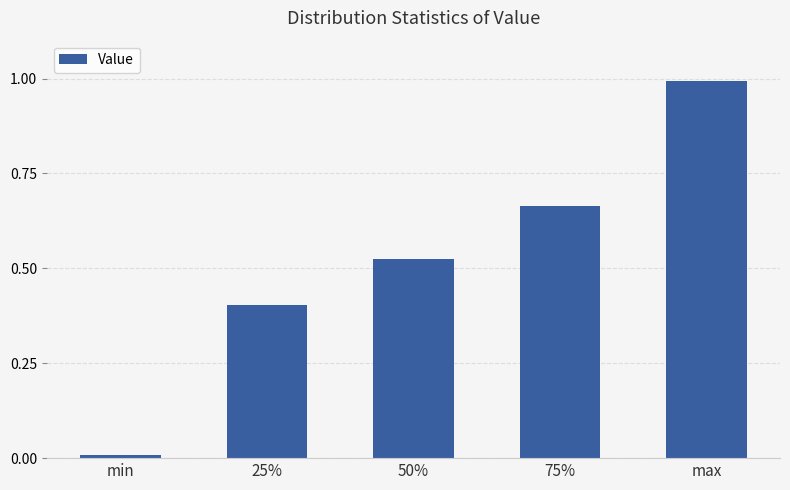

Which has a higher value, min or 50%?

50%